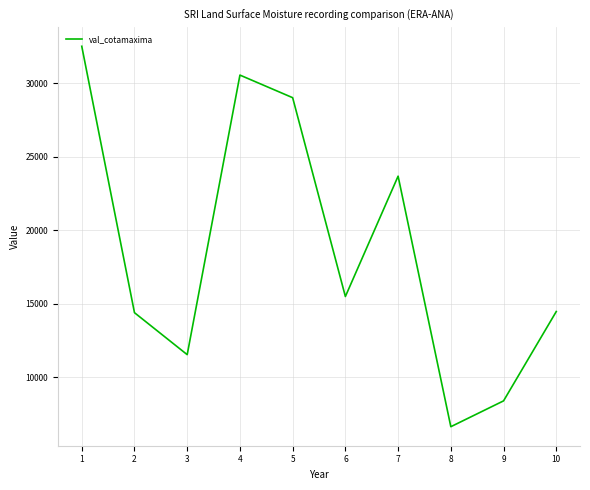

How many lines are shown in the chart?

1